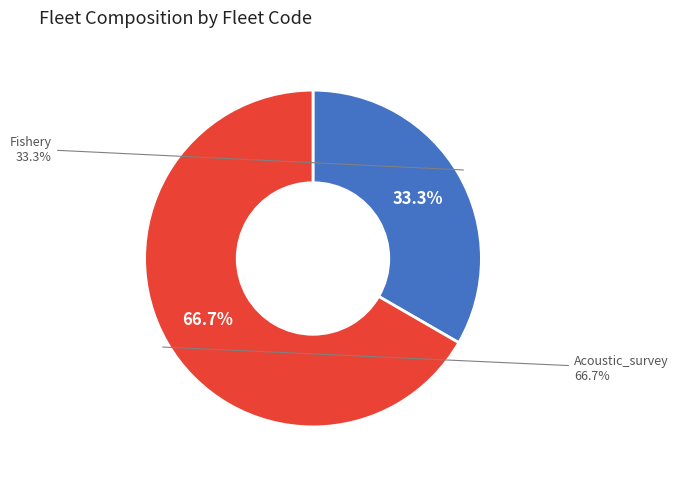

Which has a higher value, Fishery or Acoustic_survey?

Acoustic_survey